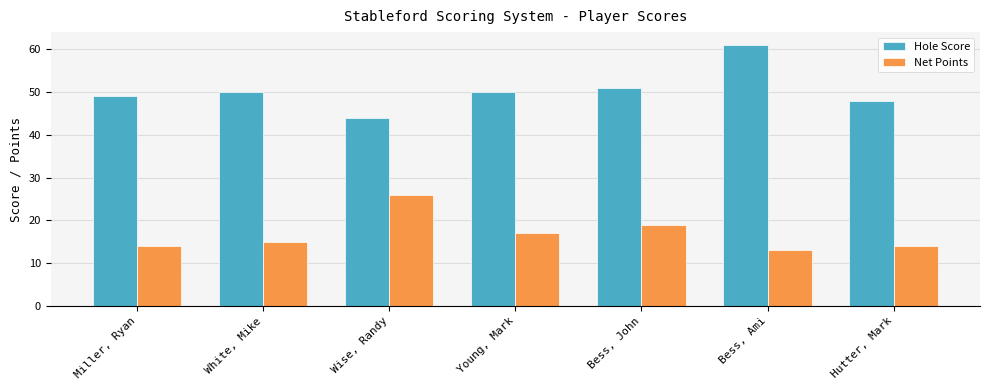

What is the label of the 1st bar from the left?

Miller, Ryan